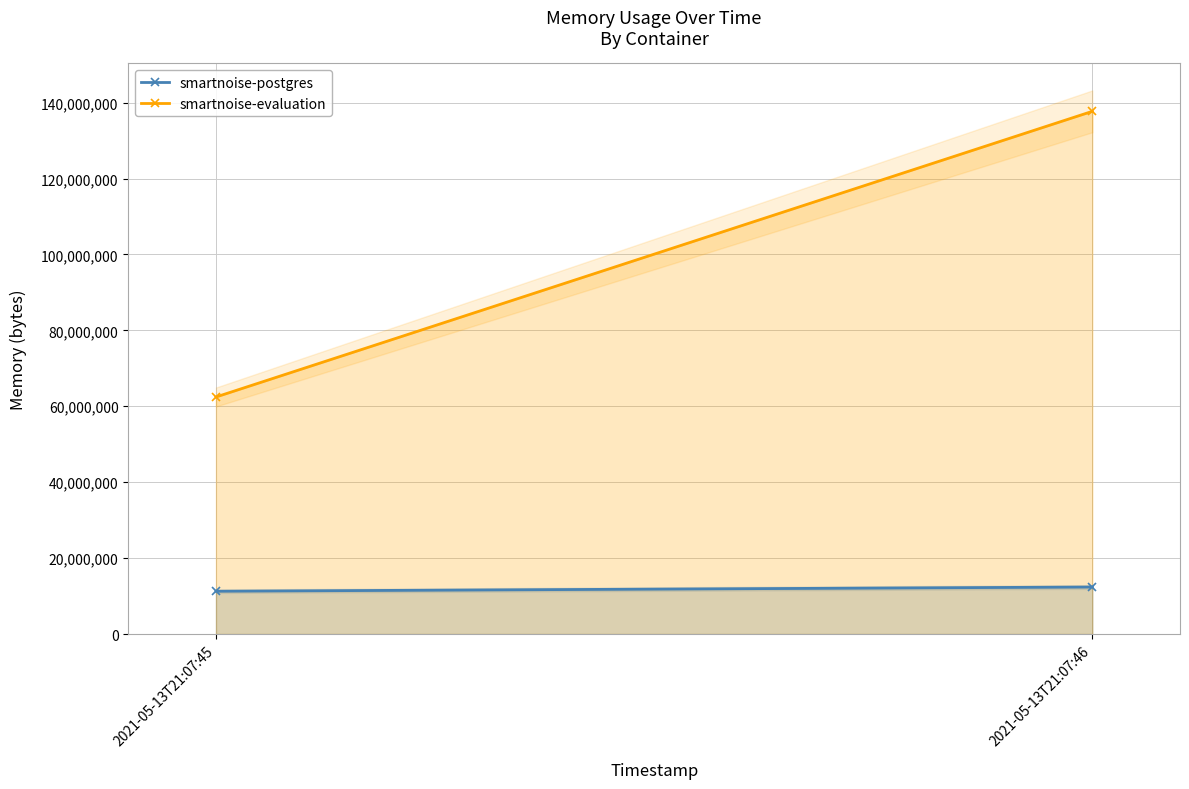

What is the difference between the maximum and minimum values in the smartnoise-postgres series?

1110016